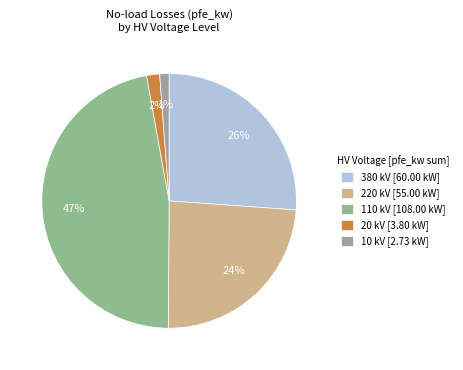

How many segments does this pie chart have?

5